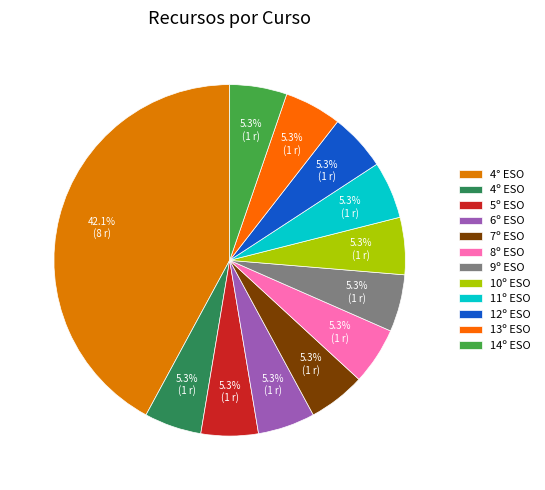

Which slice is the smallest?

4º ESO